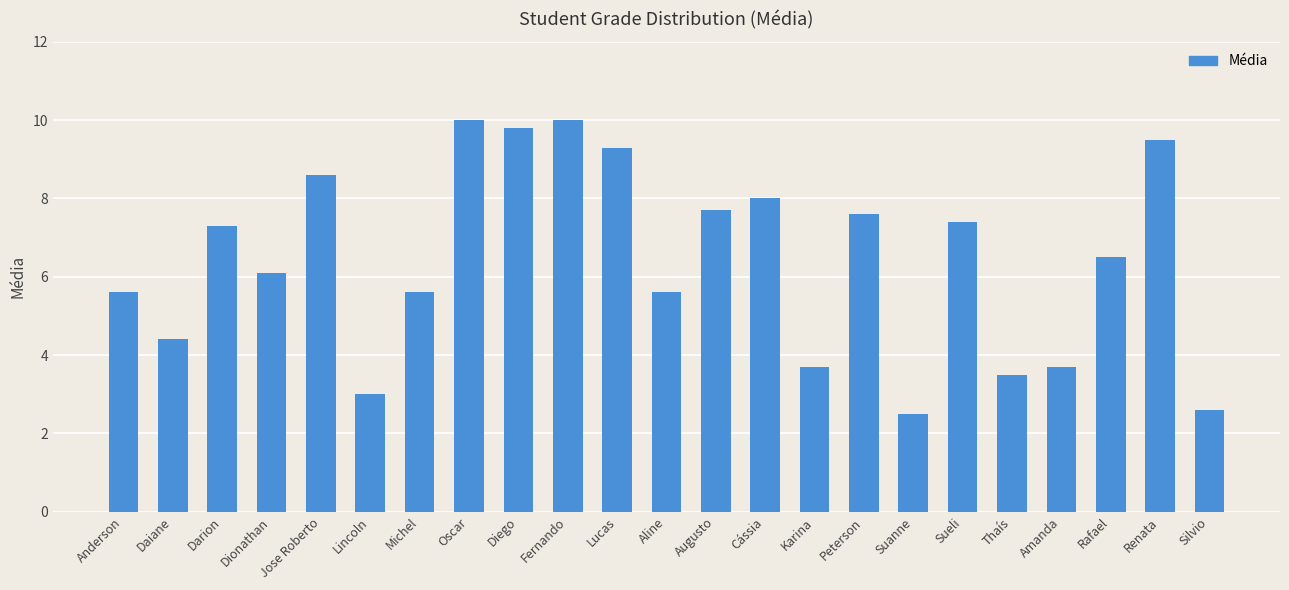

Are the bars grouped side by side (vs. stacked)?

No